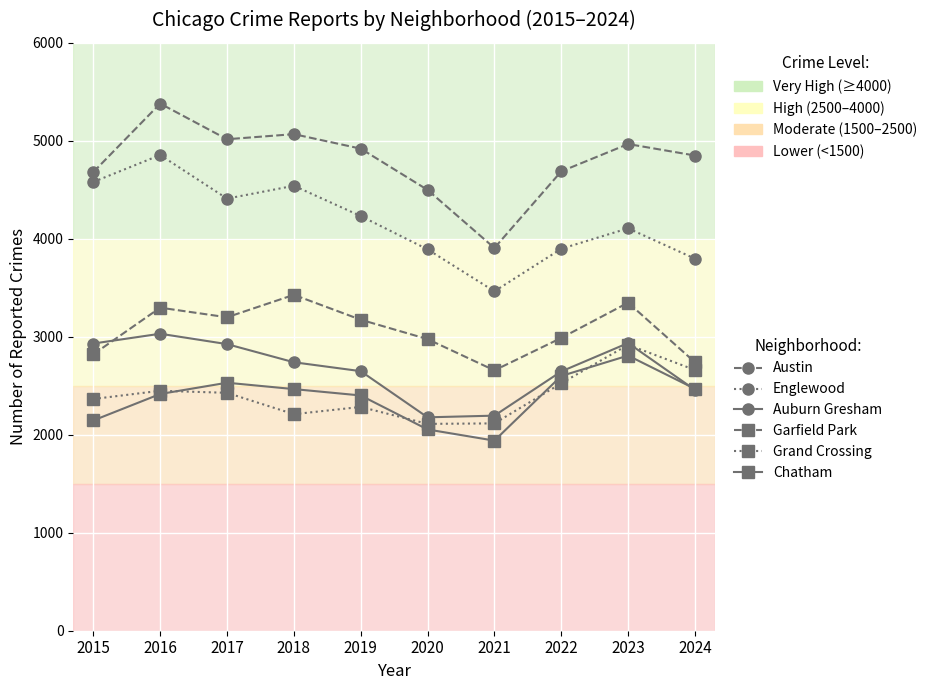

The Austin series shows 1443 at 2023. True or false?

False